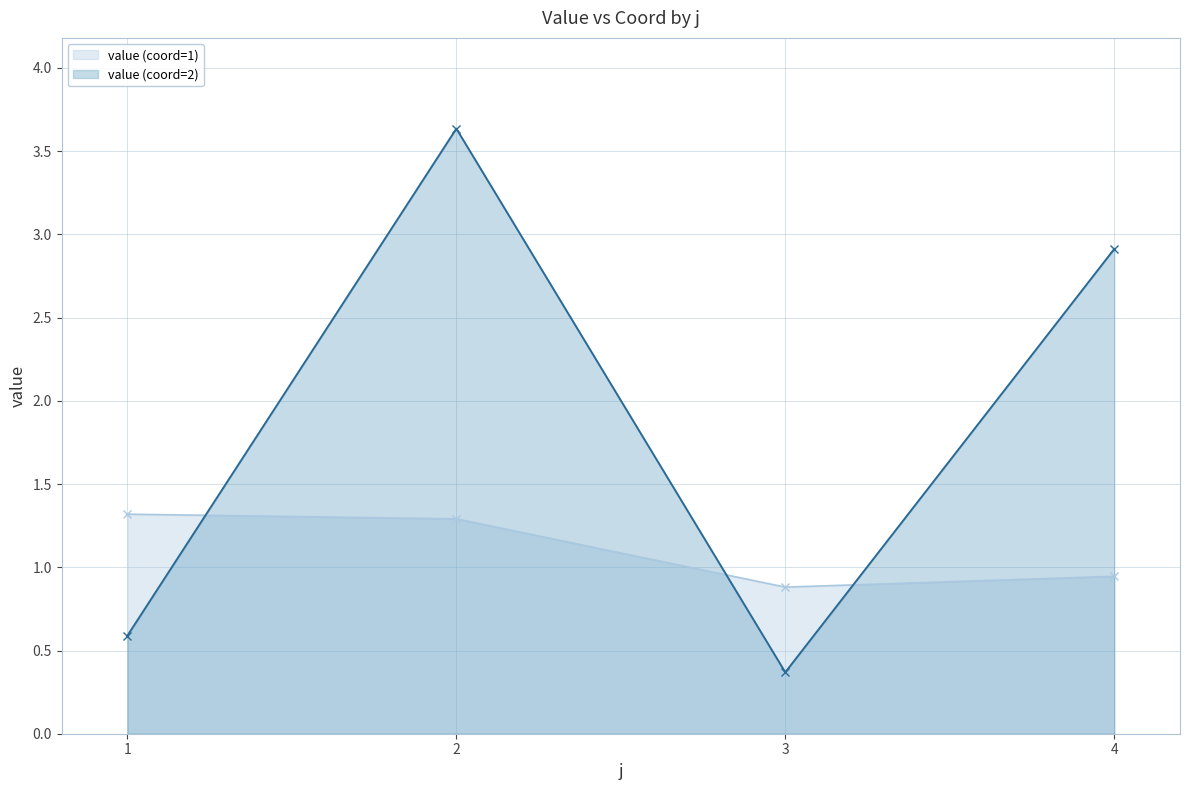

Between 2 and 4, which series saw the biggest shift?

value (coord=2)